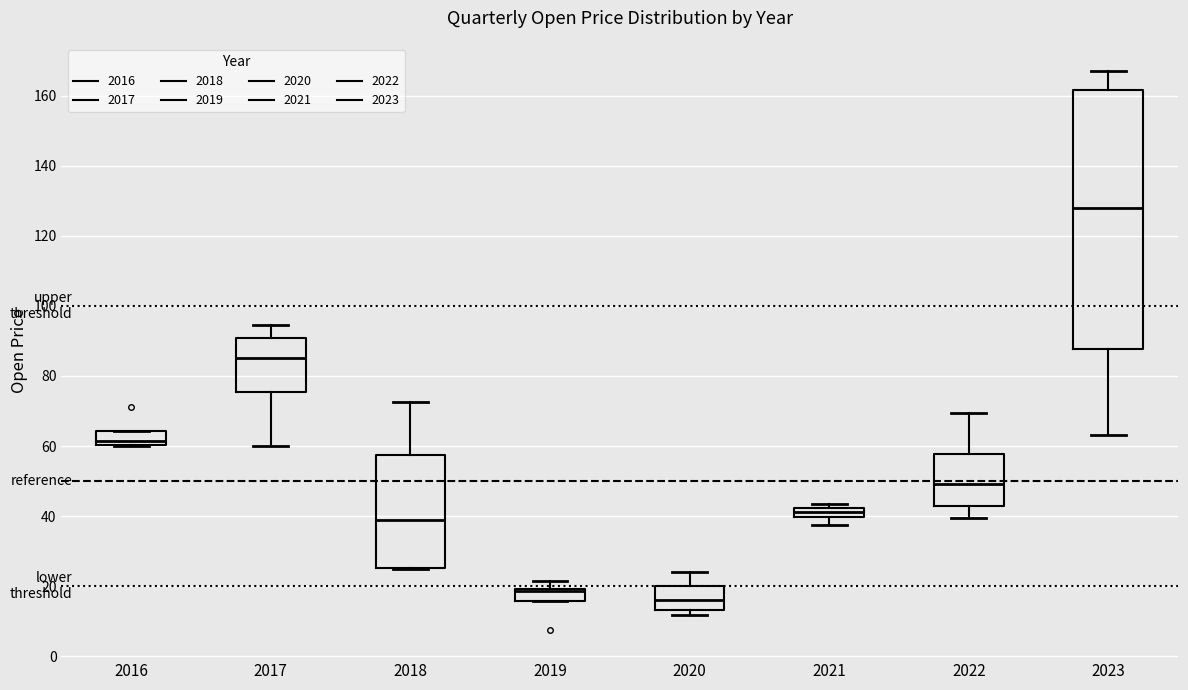

Comparing the boxes themselves (not the whiskers), which one is the tallest?

2023